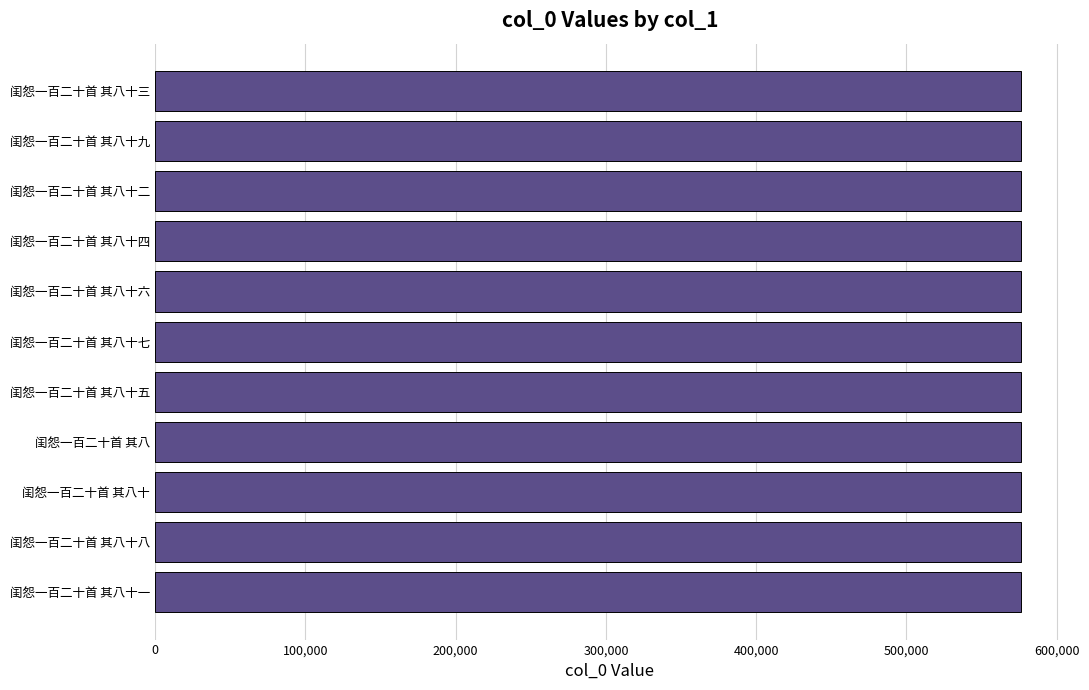

What is the ratio of the value at 闺怨一百二十首 其八十五 to the value at 闺怨一百二十首 其八十七?

1.0